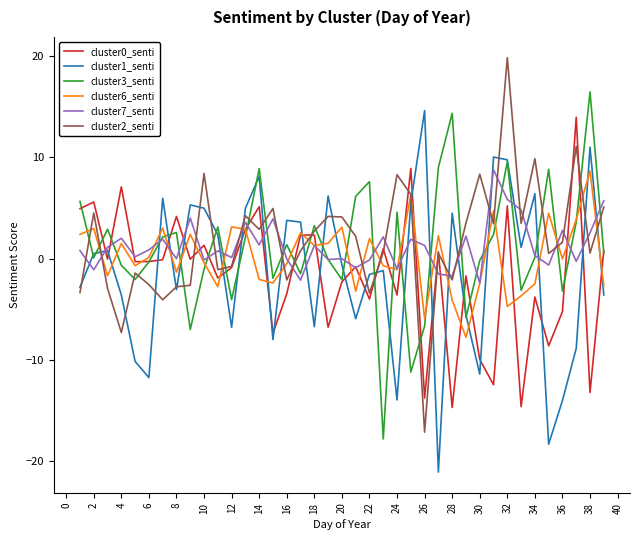

What is the greatest value displayed?

19.9